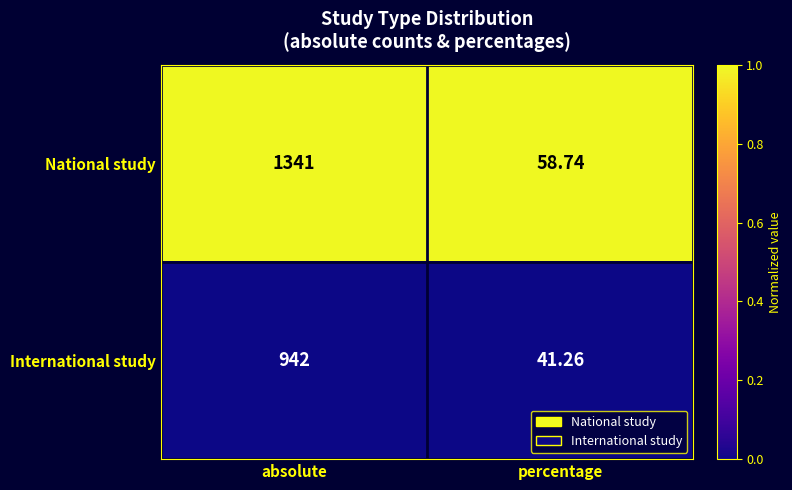

Rank the series by their maximum value, from highest to lowest.

National study, International study